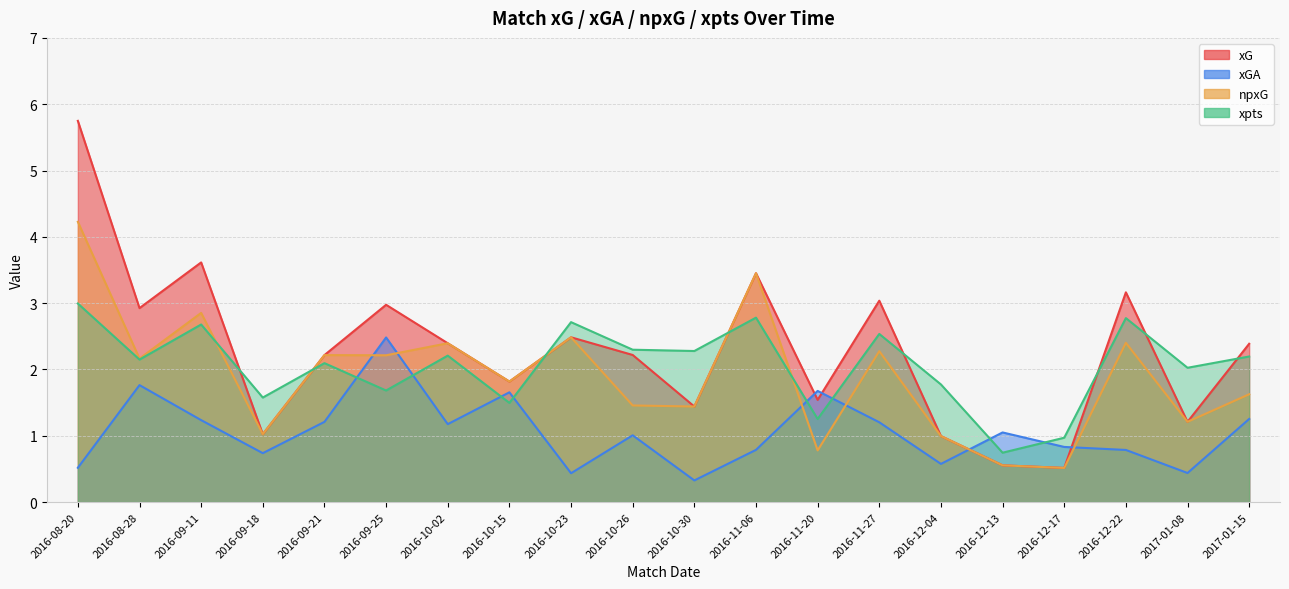

Reading right to left, extract all data points from this chart.

xG: 2017-01-15=2.4	2017-01-08=1.2	2016-12-22=3.2	2016-12-17=0.5	2016-12-13=0.6	2016-12-04=1.0	2016-11-27=3.0	2016-11-20=1.5	2016-11-06=3.5	2016-10-30=1.4	2016-10-26=2.2	2016-10-23=2.5	2016-10-15=1.8	2016-10-02=2.4	2016-09-25=3.0	2016-09-21=2.2	2016-09-18=1.0	2016-09-11=3.6	2016-08-28=2.9	2016-08-20=5.7
xGA: 2017-01-15=1.3	2017-01-08=0.4	2016-12-22=0.8	2016-12-17=0.8	2016-12-13=1.1	2016-12-04=0.6	2016-11-27=1.2	2016-11-20=1.7	2016-11-06=0.8	2016-10-30=0.3	2016-10-26=1.0	2016-10-23=0.4	2016-10-15=1.7	2016-10-02=1.2	2016-09-25=2.5	2016-09-21=1.2	2016-09-18=0.7	2016-09-11=1.2	2016-08-28=1.8	2016-08-20=0.5
npxG: 2017-01-15=1.6	2017-01-08=1.2	2016-12-22=2.4	2016-12-17=0.5	2016-12-13=0.6	2016-12-04=1.0	2016-11-27=2.3	2016-11-20=0.8	2016-11-06=3.5	2016-10-30=1.4	2016-10-26=1.5	2016-10-23=2.5	2016-10-15=1.8	2016-10-02=2.4	2016-09-25=2.2	2016-09-21=2.2	2016-09-18=1.0	2016-09-11=2.9	2016-08-28=2.2	2016-08-20=4.2
xpts: 2017-01-15=2.2	2017-01-08=2.0	2016-12-22=2.8	2016-12-17=1.0	2016-12-13=0.7	2016-12-04=1.8	2016-11-27=2.5	2016-11-20=1.3	2016-11-06=2.8	2016-10-30=2.3	2016-10-26=2.3	2016-10-23=2.7	2016-10-15=1.5	2016-10-02=2.2	2016-09-25=1.7	2016-09-21=2.1	2016-09-18=1.6	2016-09-11=2.7	2016-08-28=2.1	2016-08-20=3.0